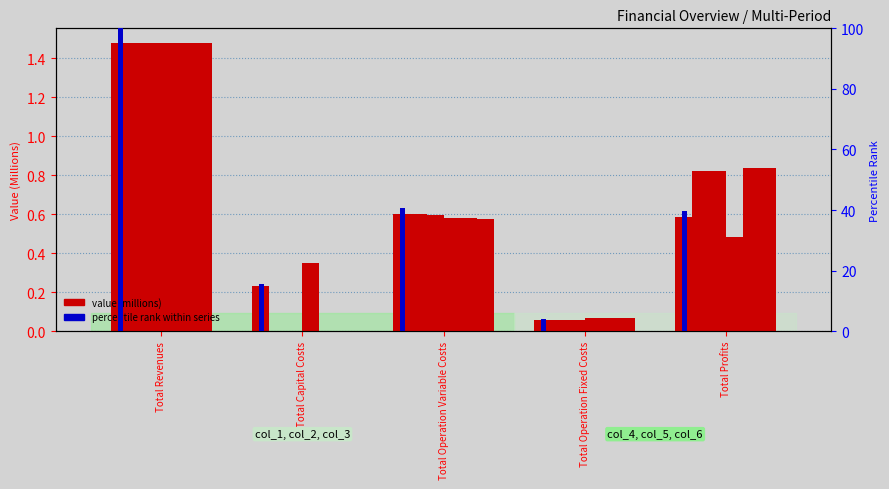

At how many categories does at least one series exceed 33?

3